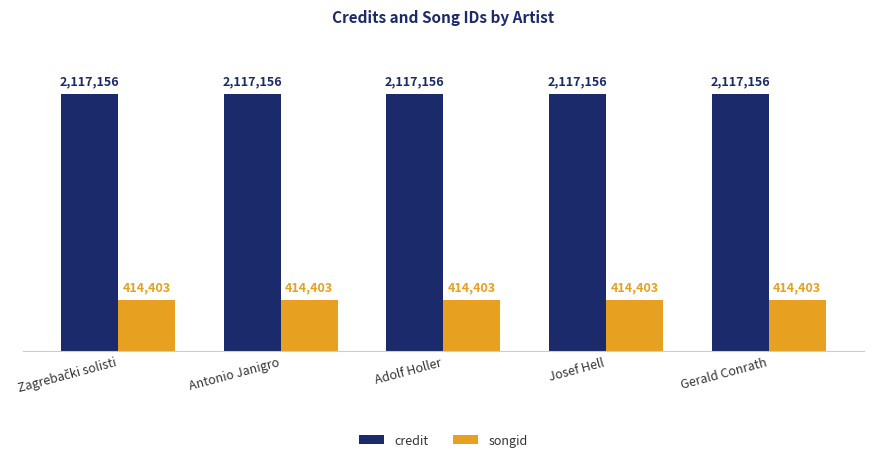

What are all the series names shown in the legend?

credit, songid